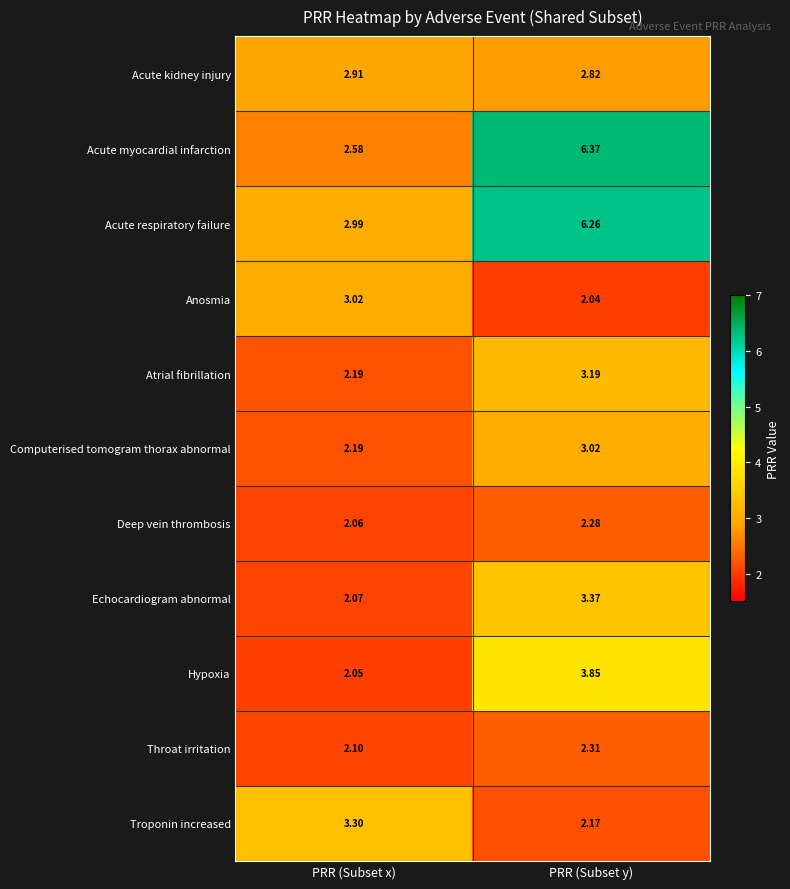

Which series changed the most between PRR (Subset x) and PRR (Subset y)?

Acute myocardial infarction